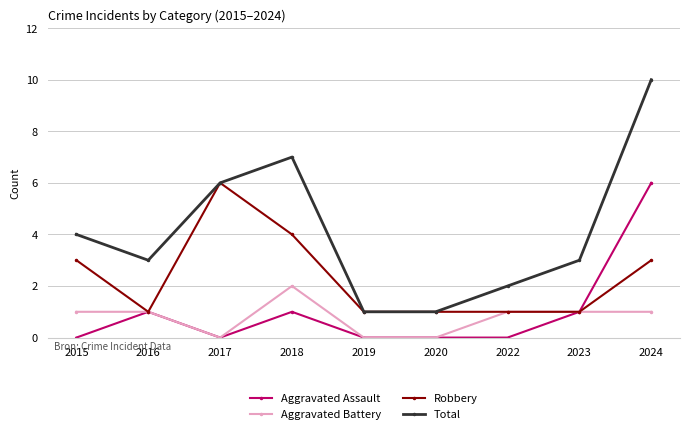

Which series has the largest total across all categories?

Total